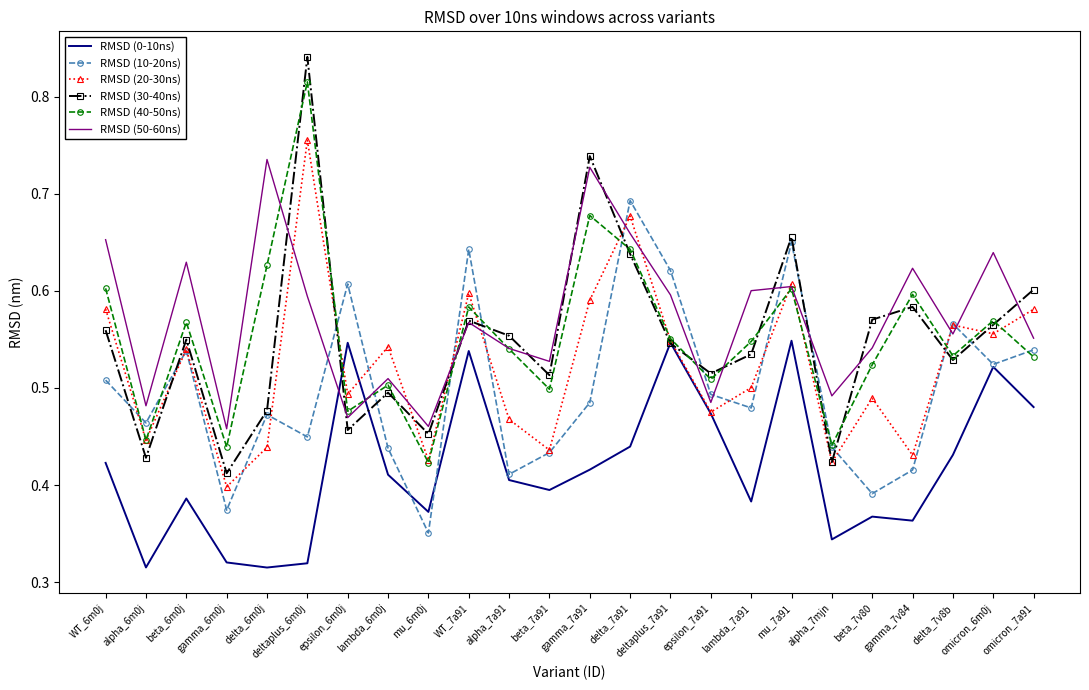

Is it true that RMSD (30-40ns) equals 0.9 at delta_7v8b?

False